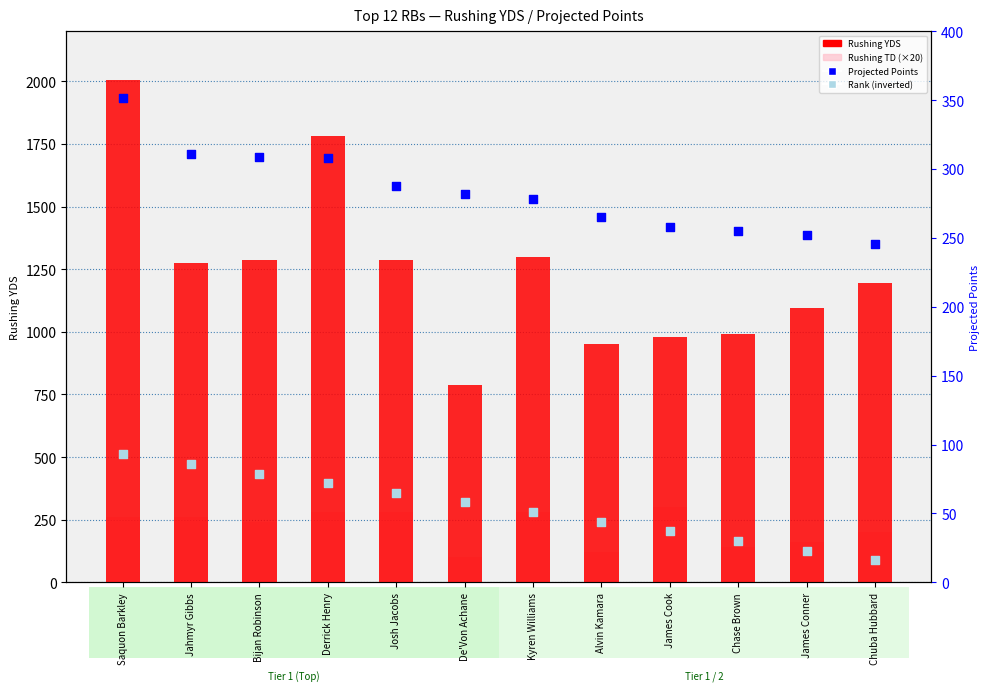

At which category is the sum across all series the highest?

Saquon Barkley